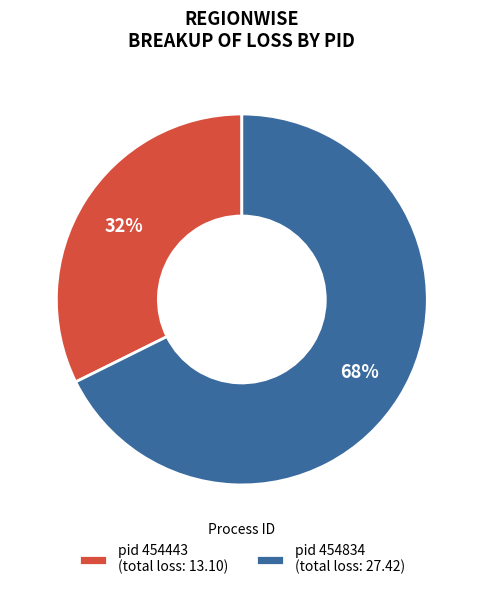

What is the smallest slice in the pie chart?

pid 454443 (total loss: 13.10)